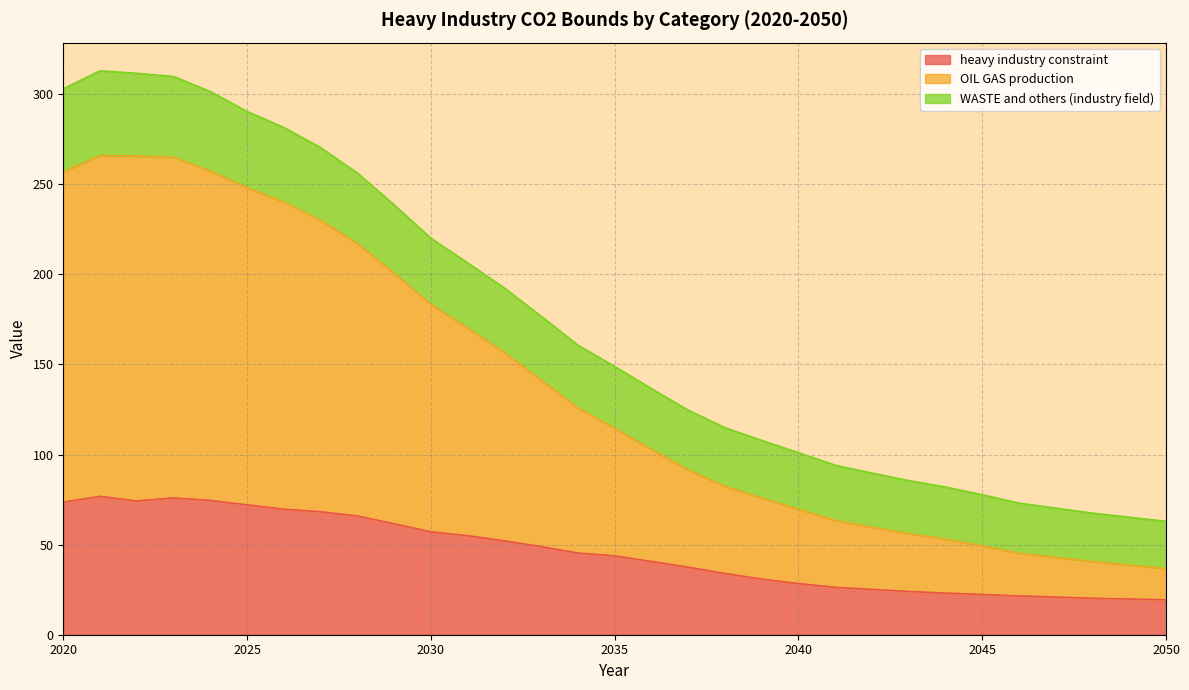

What is the minimum value for heavy industry constraint?

19.4